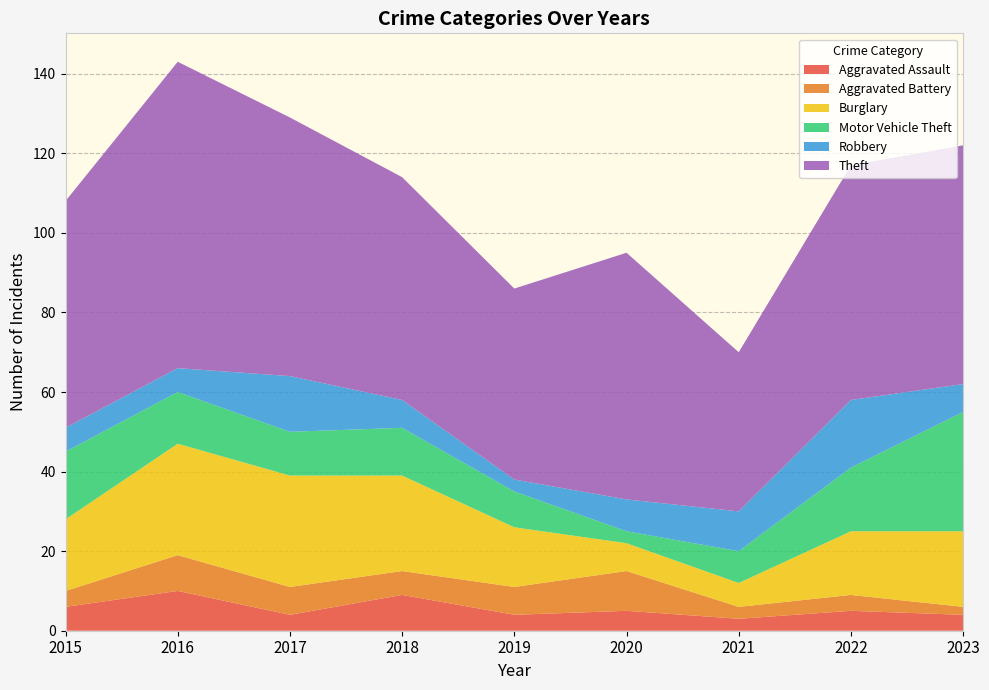

Reading left to right, list all the values displayed in this chart.

Aggravated Assault: 2015=6	2016=10	2017=4	2018=9	2019=4	2020=5	2021=3	2022=5	2023=4
Aggravated Battery: 2015=4	2016=9	2017=7	2018=6	2019=7	2020=10	2021=3	2022=4	2023=2
Burglary: 2015=18	2016=28	2017=28	2018=24	2019=15	2020=7	2021=6	2022=16	2023=19
Motor Vehicle Theft: 2015=17	2016=13	2017=11	2018=12	2019=9	2020=3	2021=8	2022=16	2023=30
Robbery: 2015=6	2016=6	2017=14	2018=7	2019=3	2020=8	2021=10	2022=17	2023=7
Theft: 2015=57	2016=77	2017=65	2018=56	2019=48	2020=62	2021=40	2022=59	2023=60